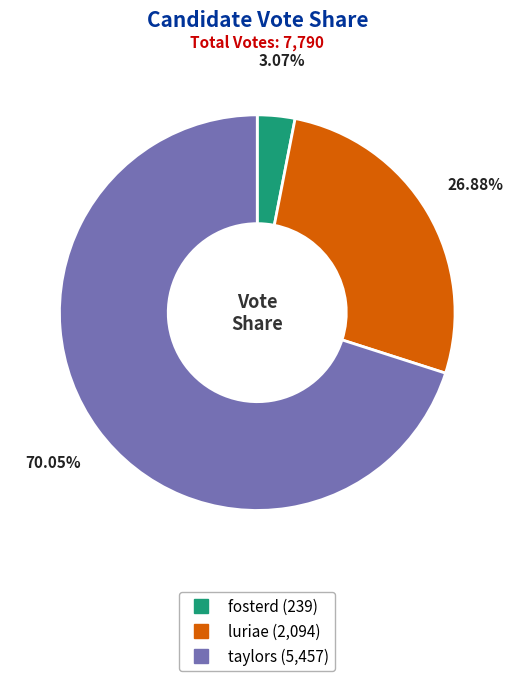

To the nearest percent, what is the combined percentage of luriae and taylors?

97%